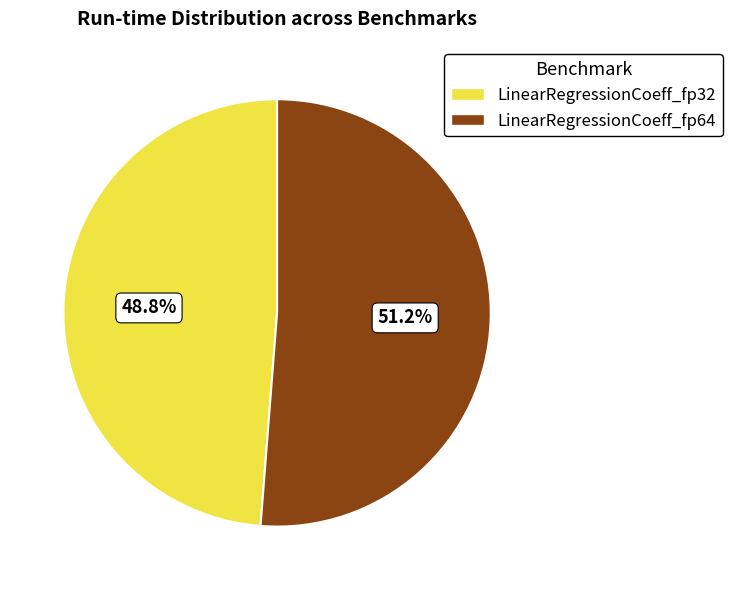

To the nearest percent, what is the difference between the largest and smallest slice percentages?

2%